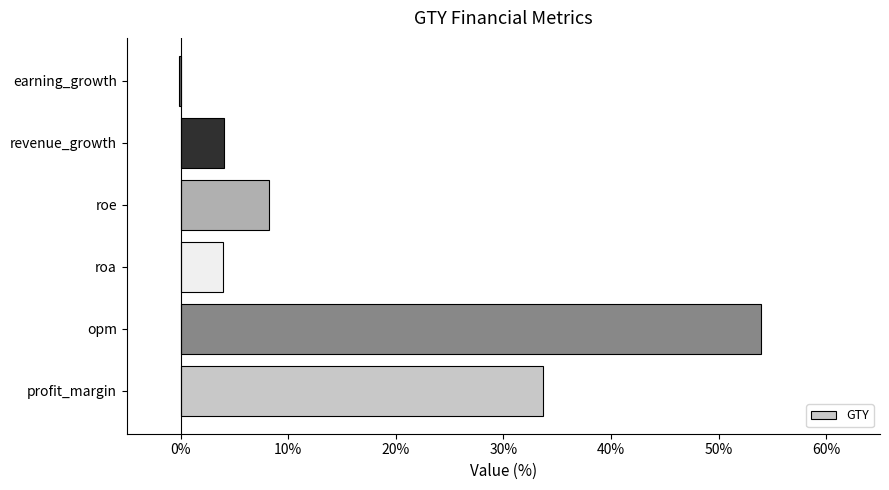

What is the greatest value displayed?

54.0